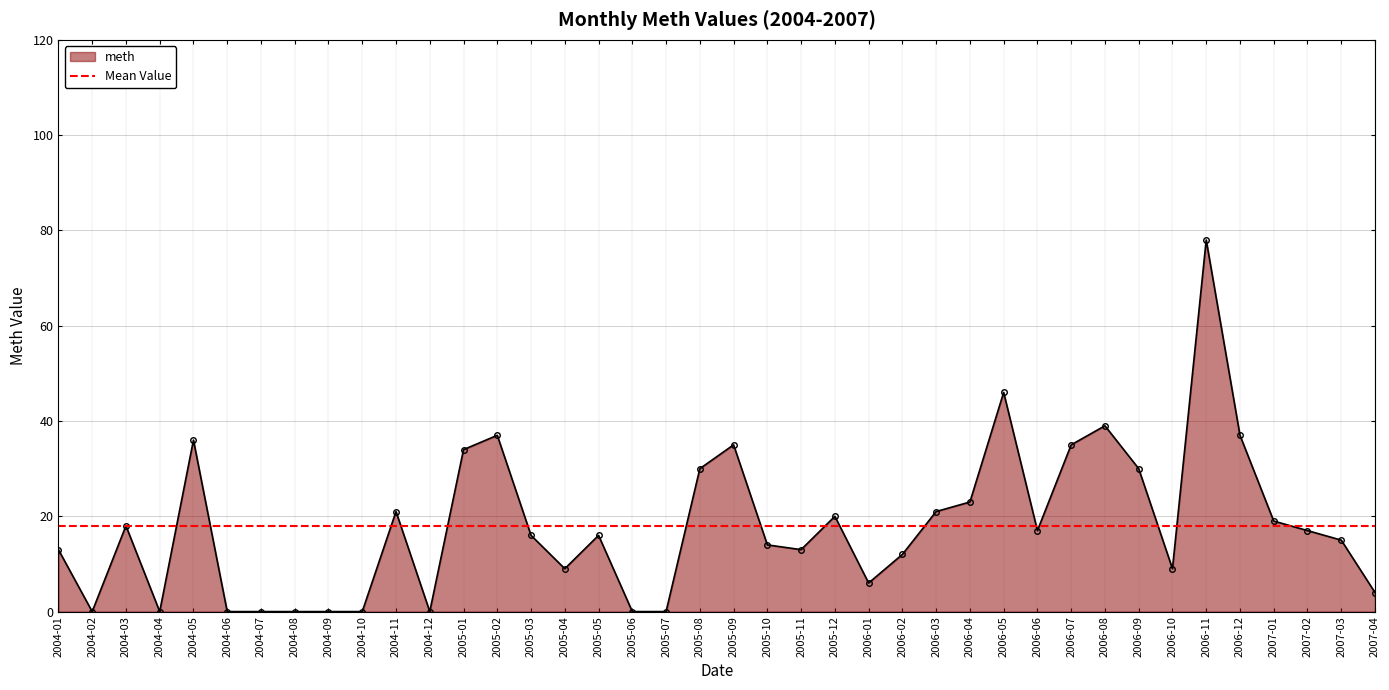

What is the ratio of the value at 2005-03 to the value at 2006-10?

1.8